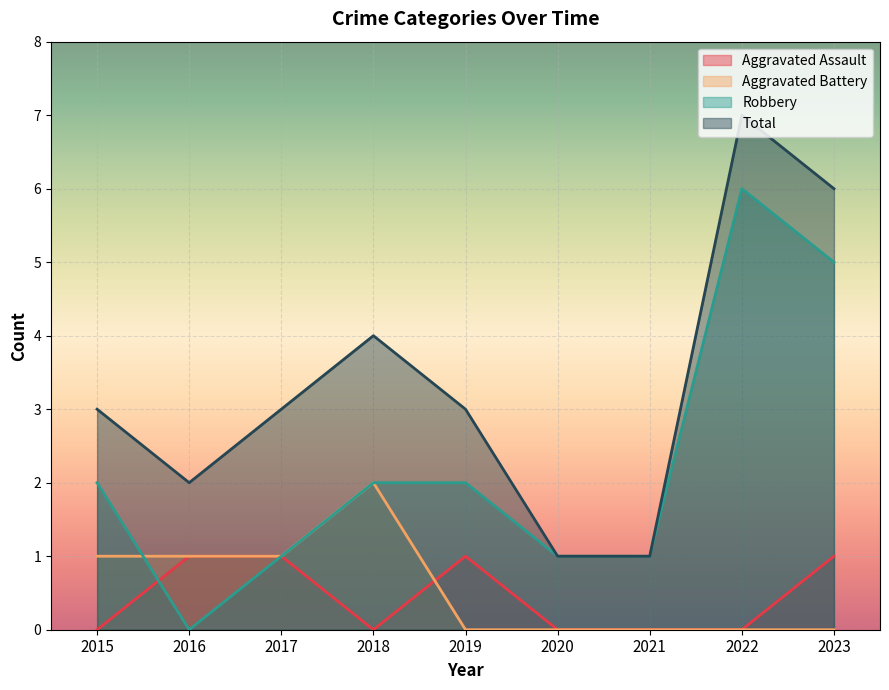

What is the maximum value shown in the chart?

7